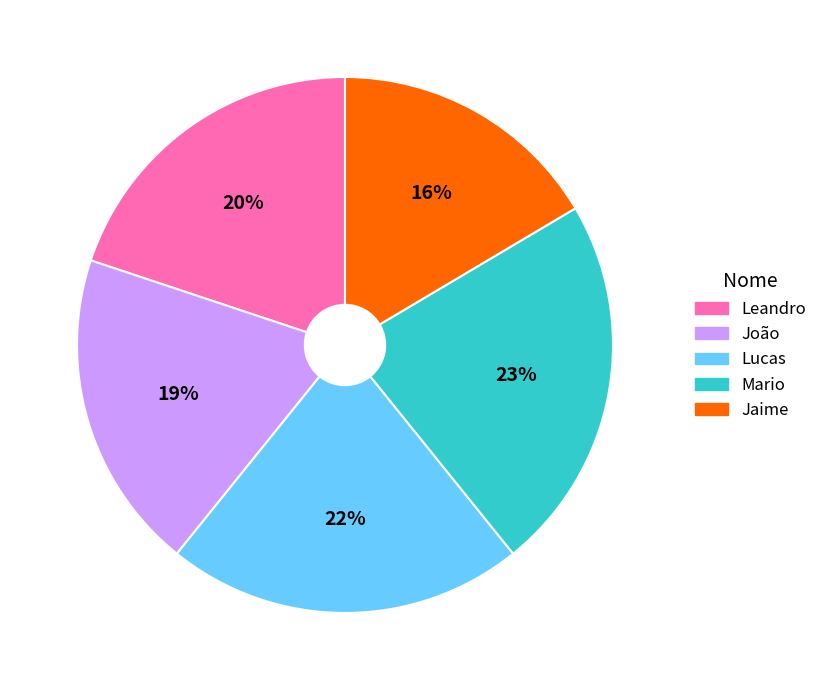

Does João represent more than half of the total?

No